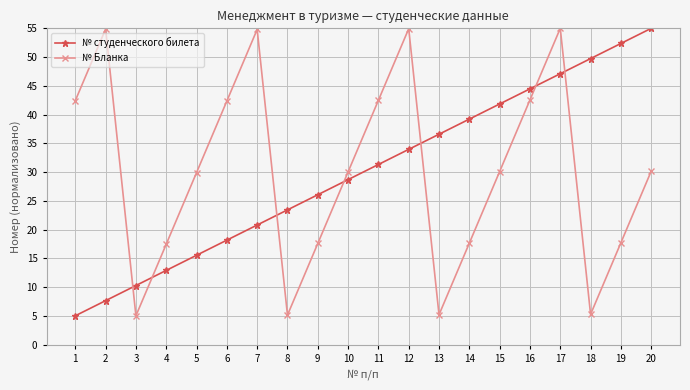

After their last crossing, which series has the higher values: № Бланка or № студенческого билета?

№ студенческого билета